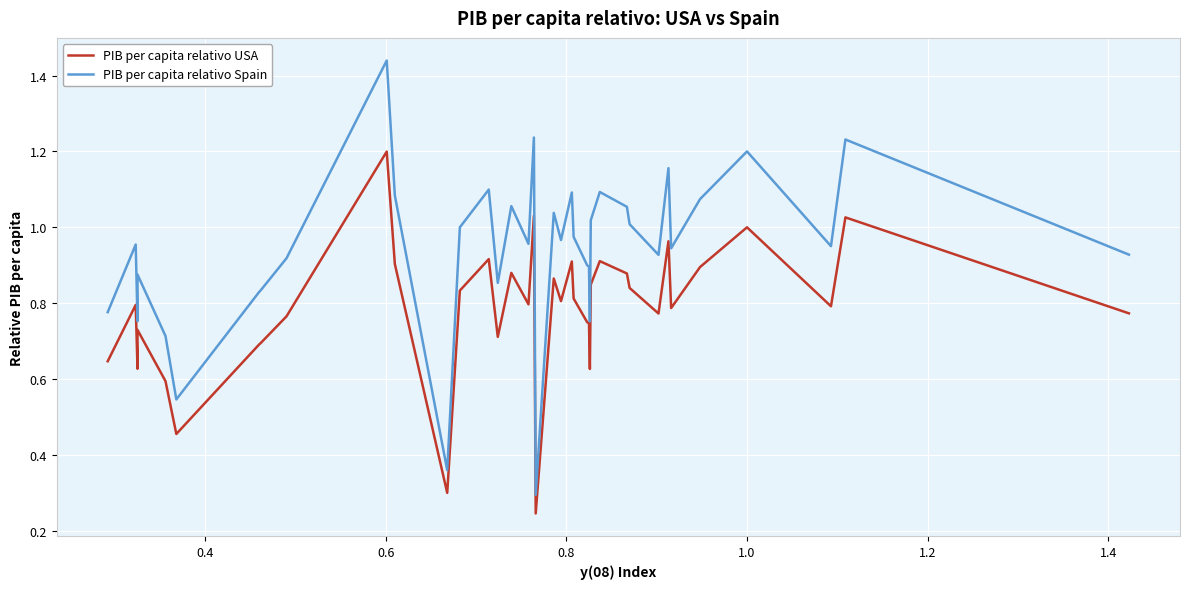

What is the average value of the PIB per capita relativo USA series?

0.8